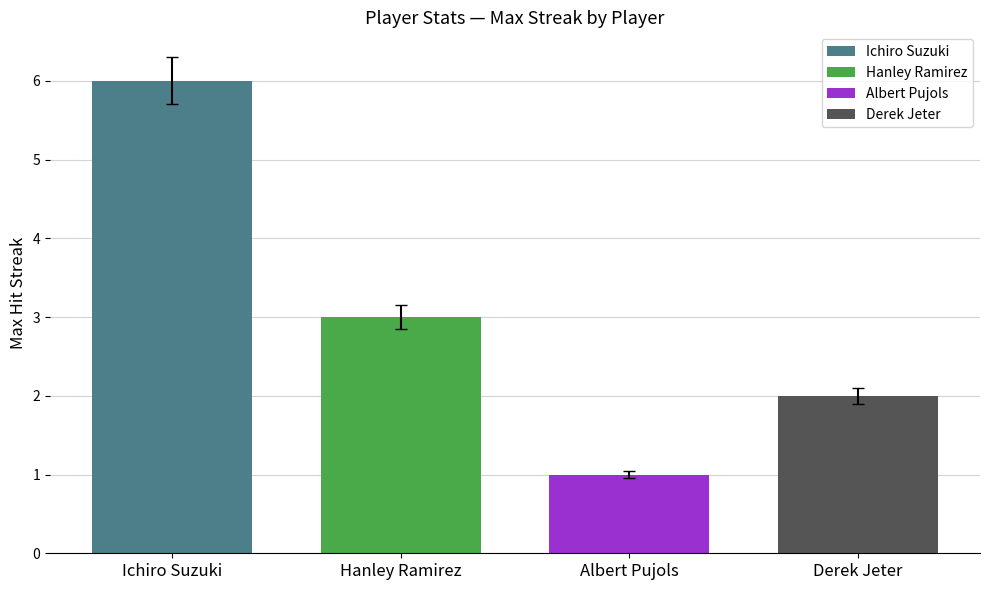

The chart shows a value of 1 at Albert Pujols. True or false?

True